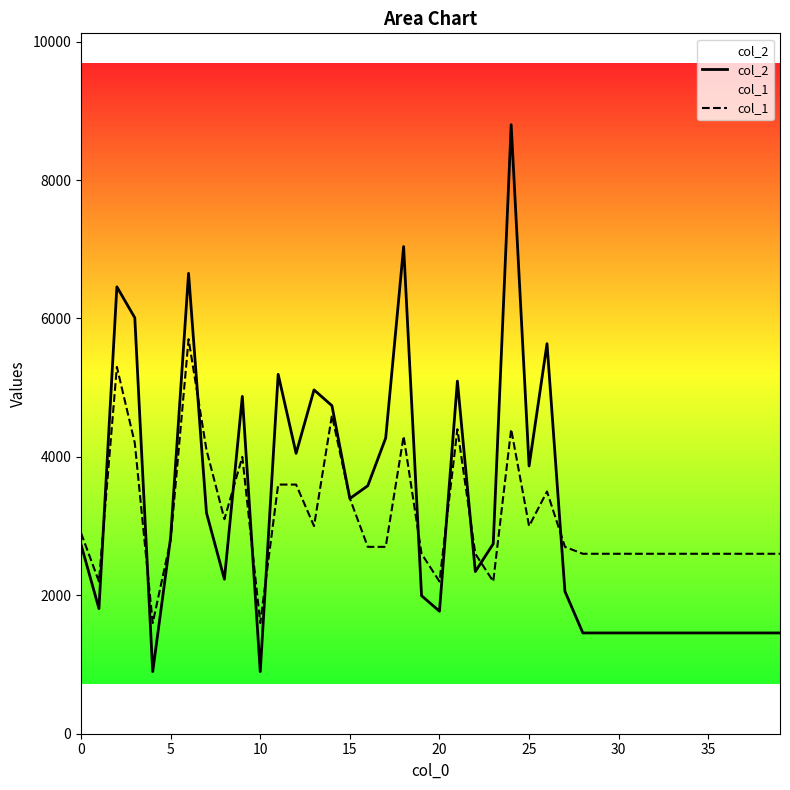

What is the smallest value displayed?

896